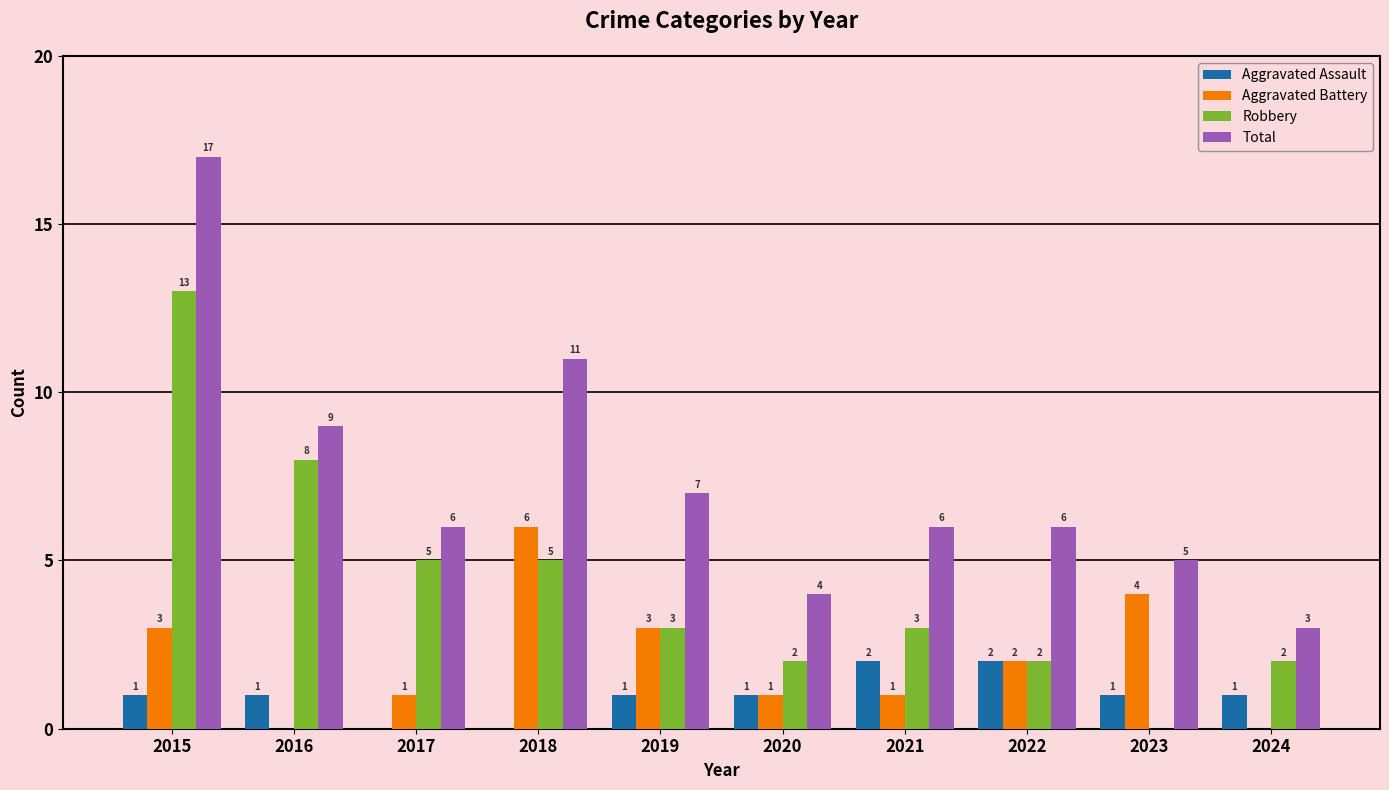

What value does the Aggravated Battery series have at 2015?

3